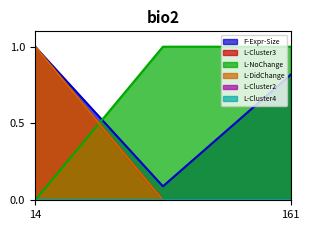

At 161, list the series in order from smallest to largest.

L-Cluster3, L-DidChange, F-Expr-Size, L-NoChange